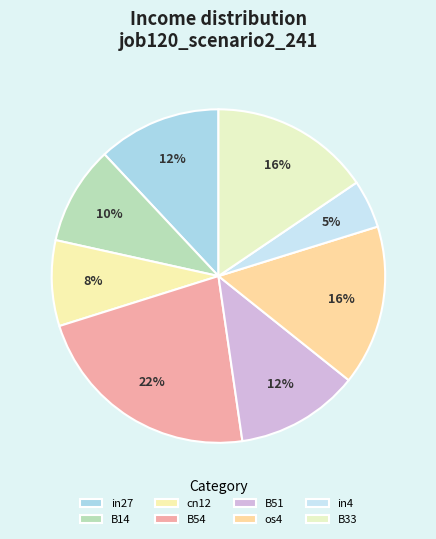

Is the sum of B14 and B33 greater than half?

No